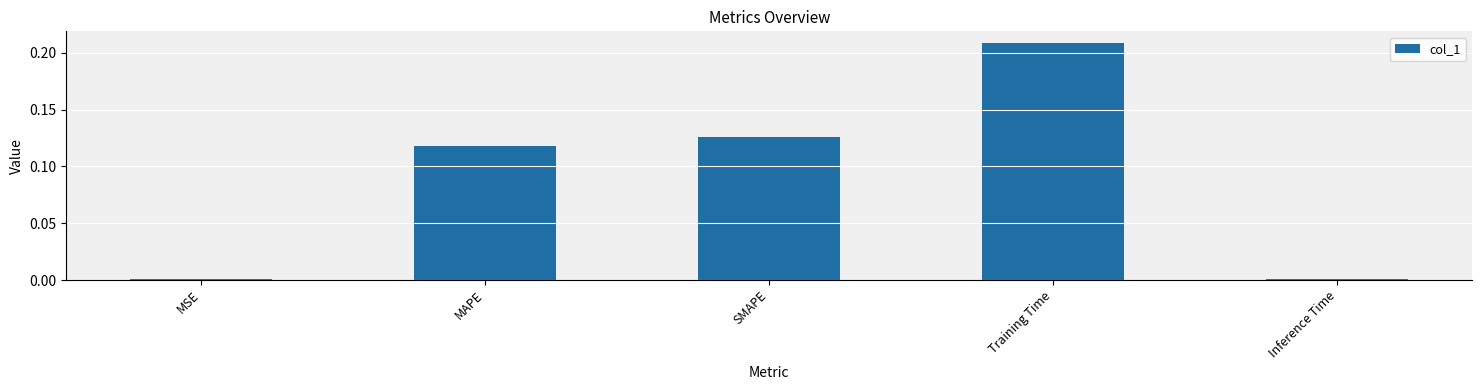

What is the sum of the values at MAPE and Training Time?

0.3